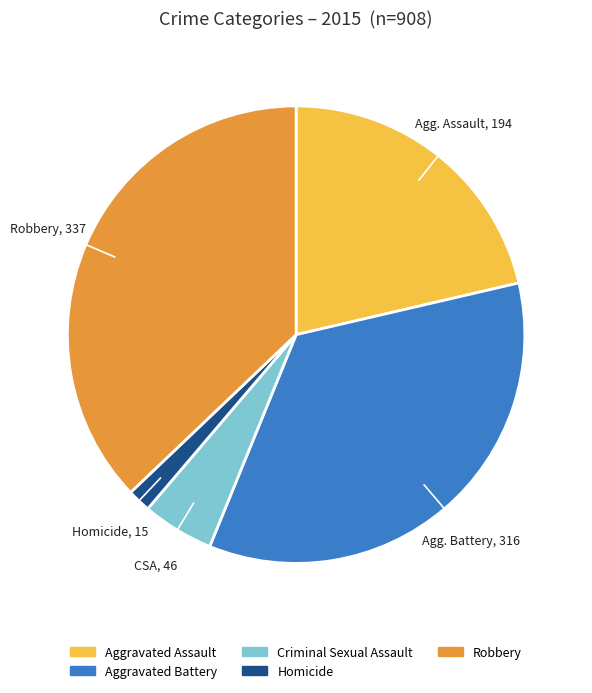

Does Aggravated Battery represent more than half of the total?

No